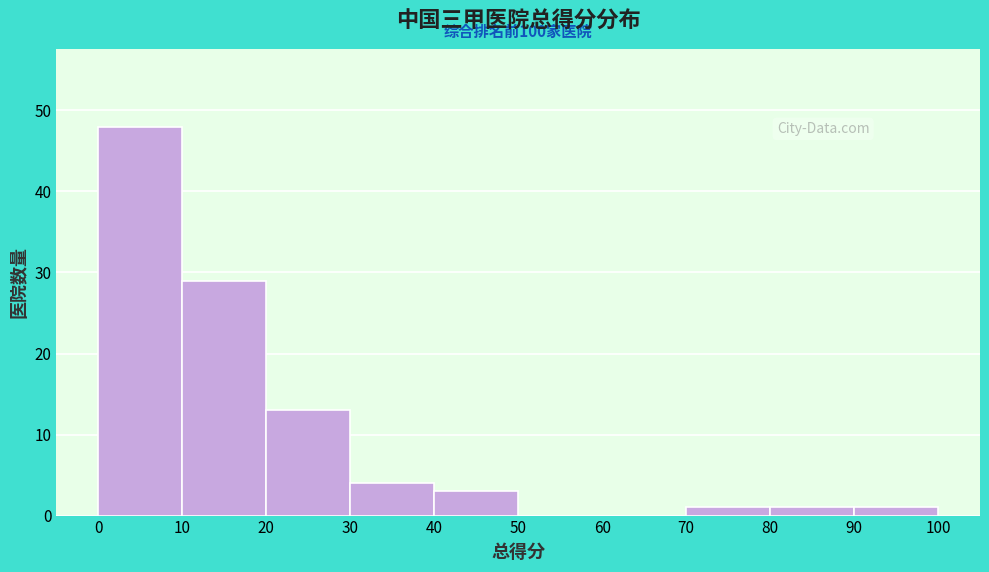

Over which range of the x-axis is the bar tallest?

0 to 10